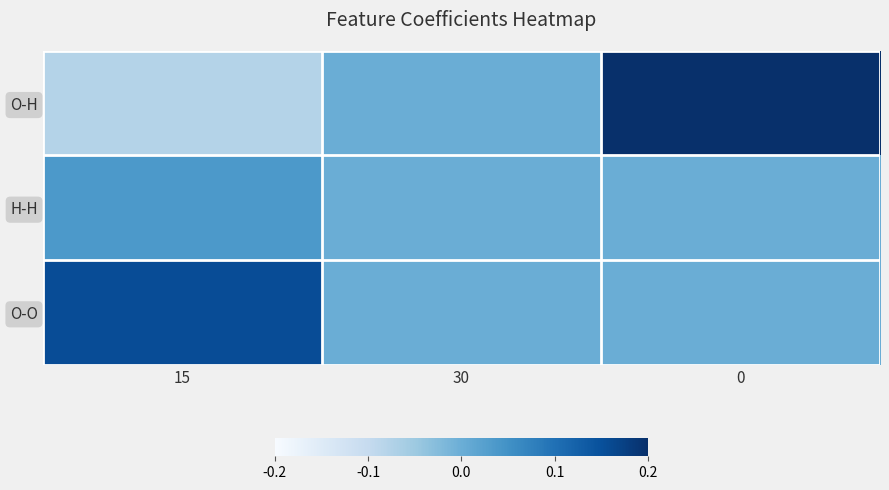

Reading left to right, extract all data points from this chart.

O-H: 15=-0.1	30=0.0	0=0.7
H-H: 15=0.0	30=0.0	0=0.0
O-O: 15=0.2	30=0.0	0=0.0